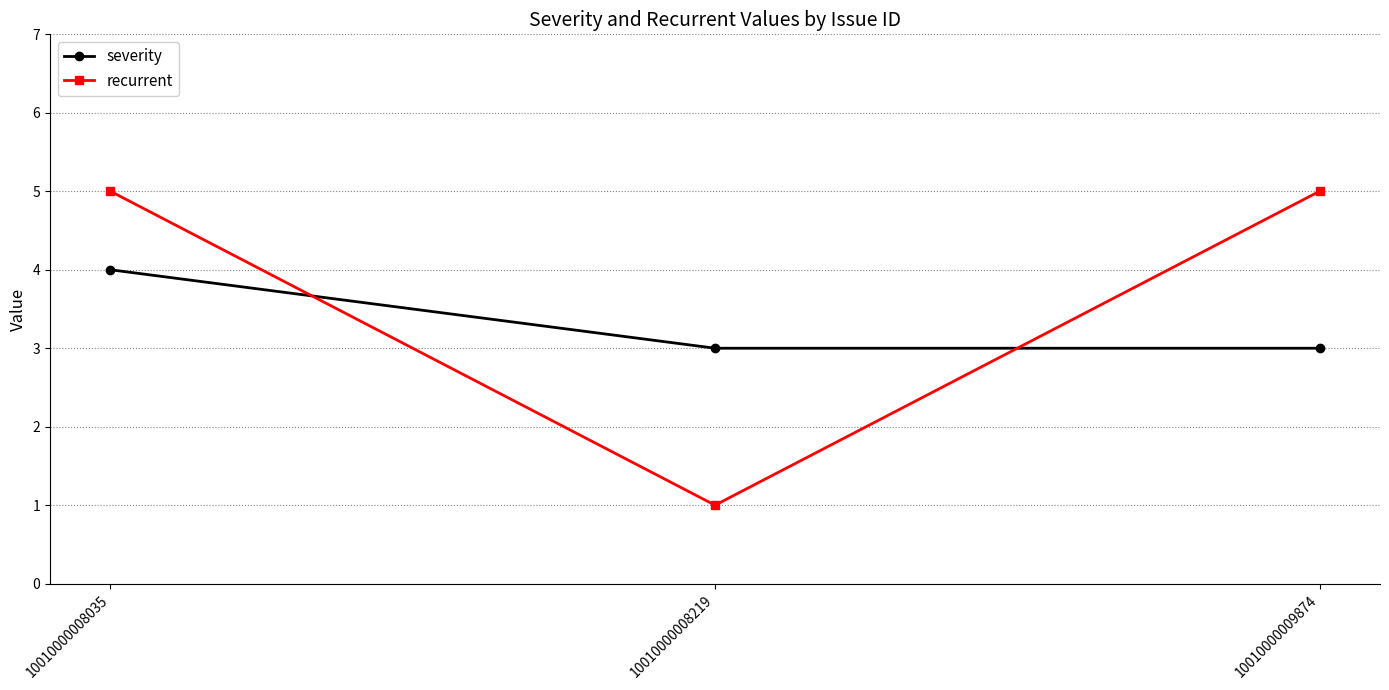

What is the difference between the maximum and minimum values in the recurrent series?

4